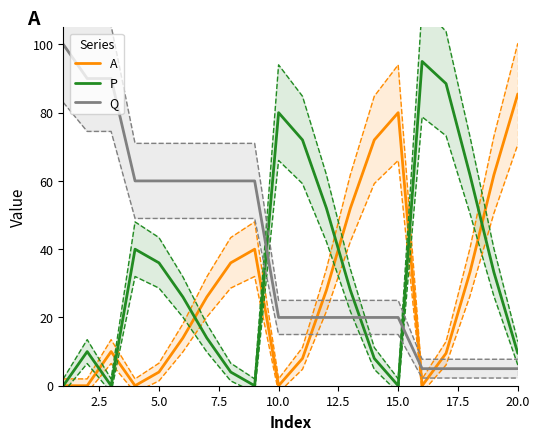

True or false: P has a value of 143.3 at 10.0.

False